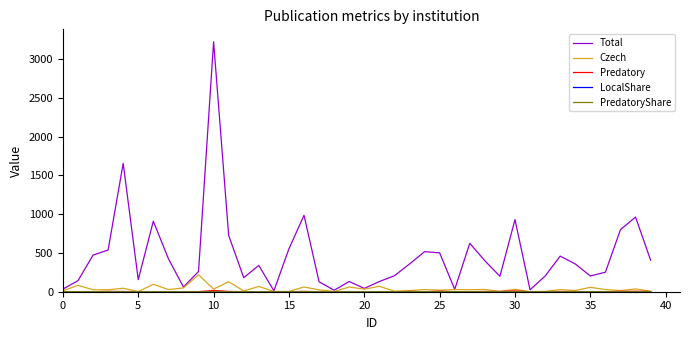

What is the greatest value displayed?

3220.0